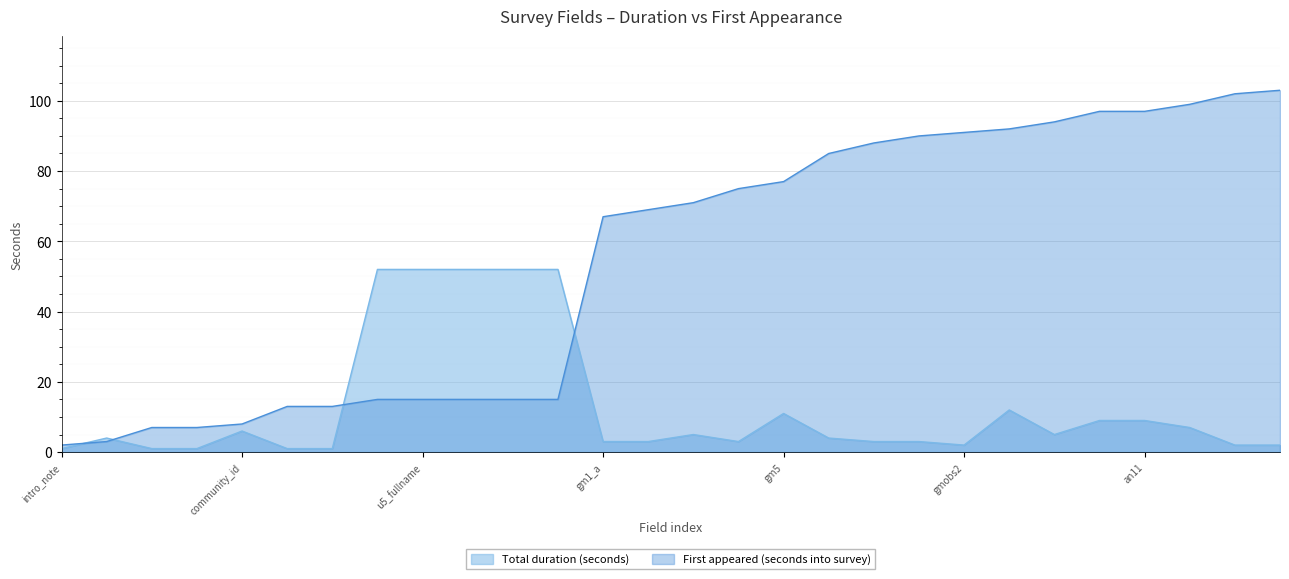

Does the chart display data point markers on the line(s)?

No